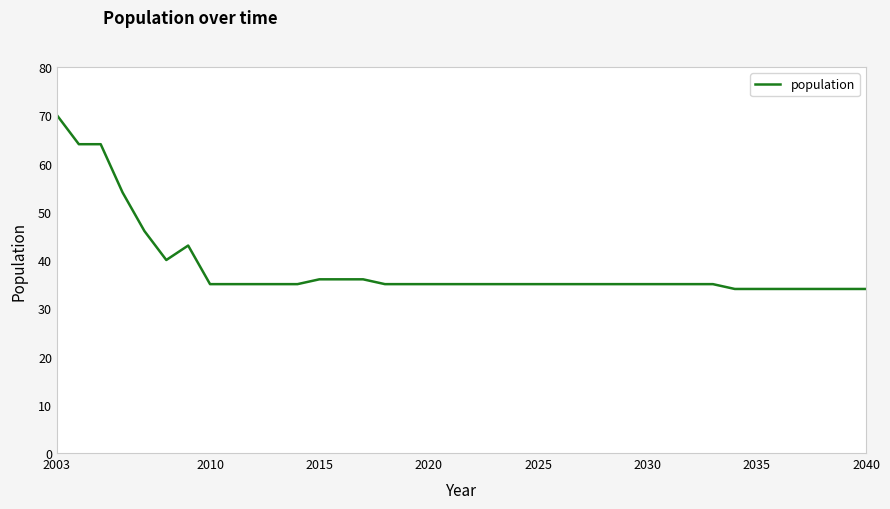

How many series are shown in this chart?

1